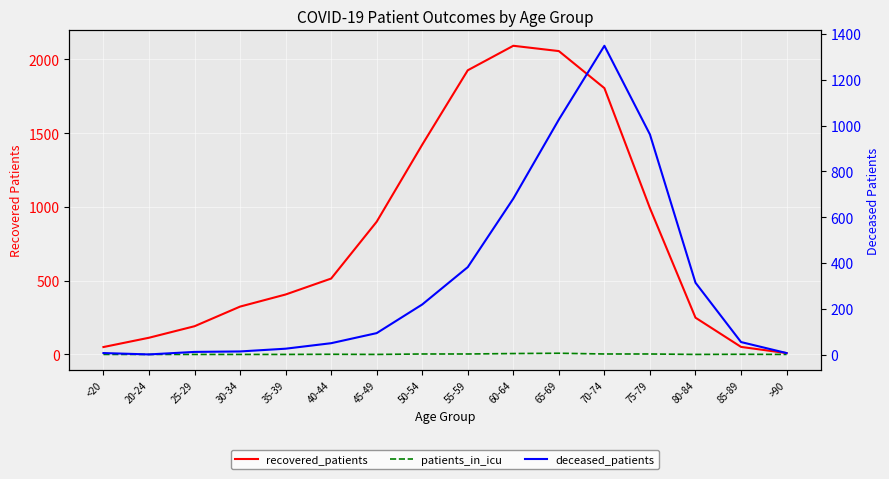

At which category is the sum across all series the highest?

70-74